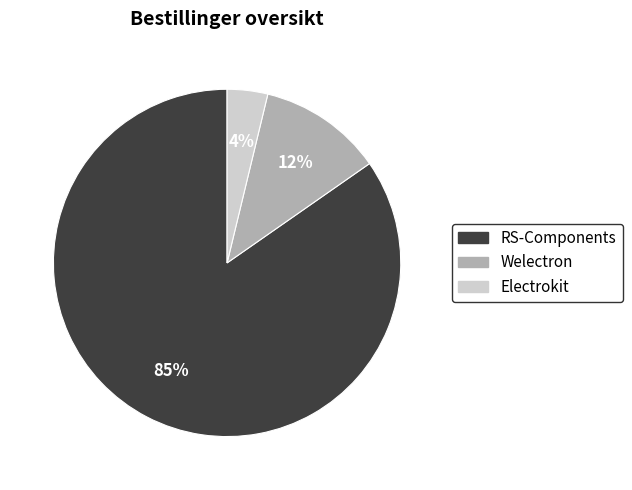

Is the sum of Electrokit and RS-Components greater than half?

Yes